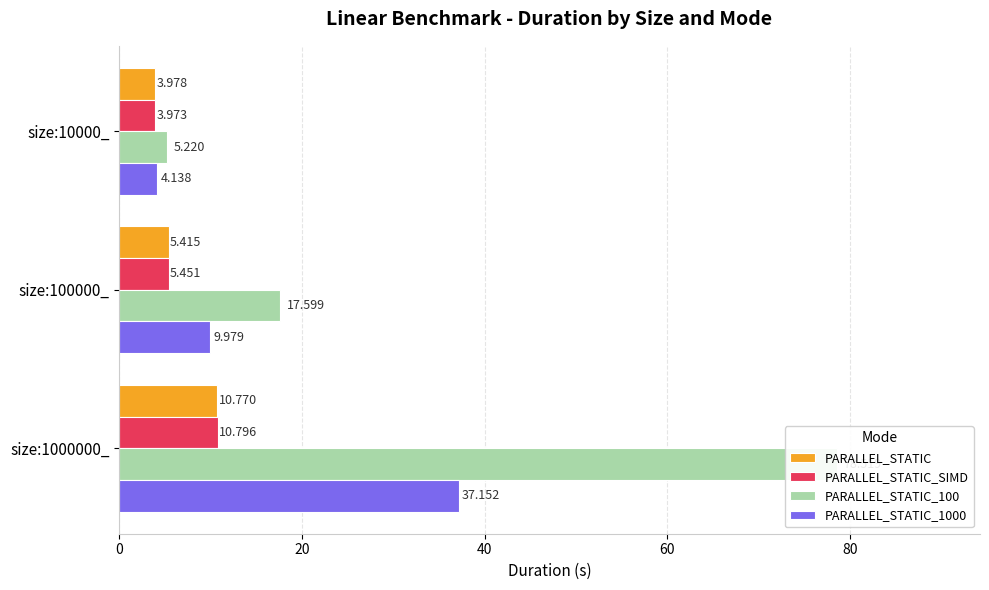

Is it true that PARALLEL_STATIC equals 0.9 at size:10000_?

False